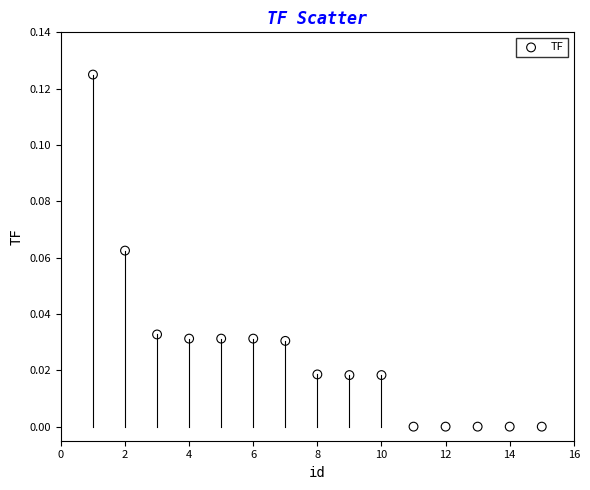

What is the range of X values (max minus min)?

14.0